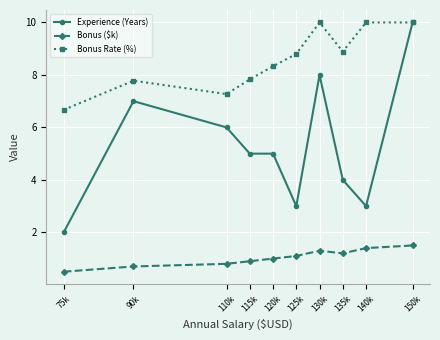

What is the maximum value for Bonus Rate (%)?

10.0